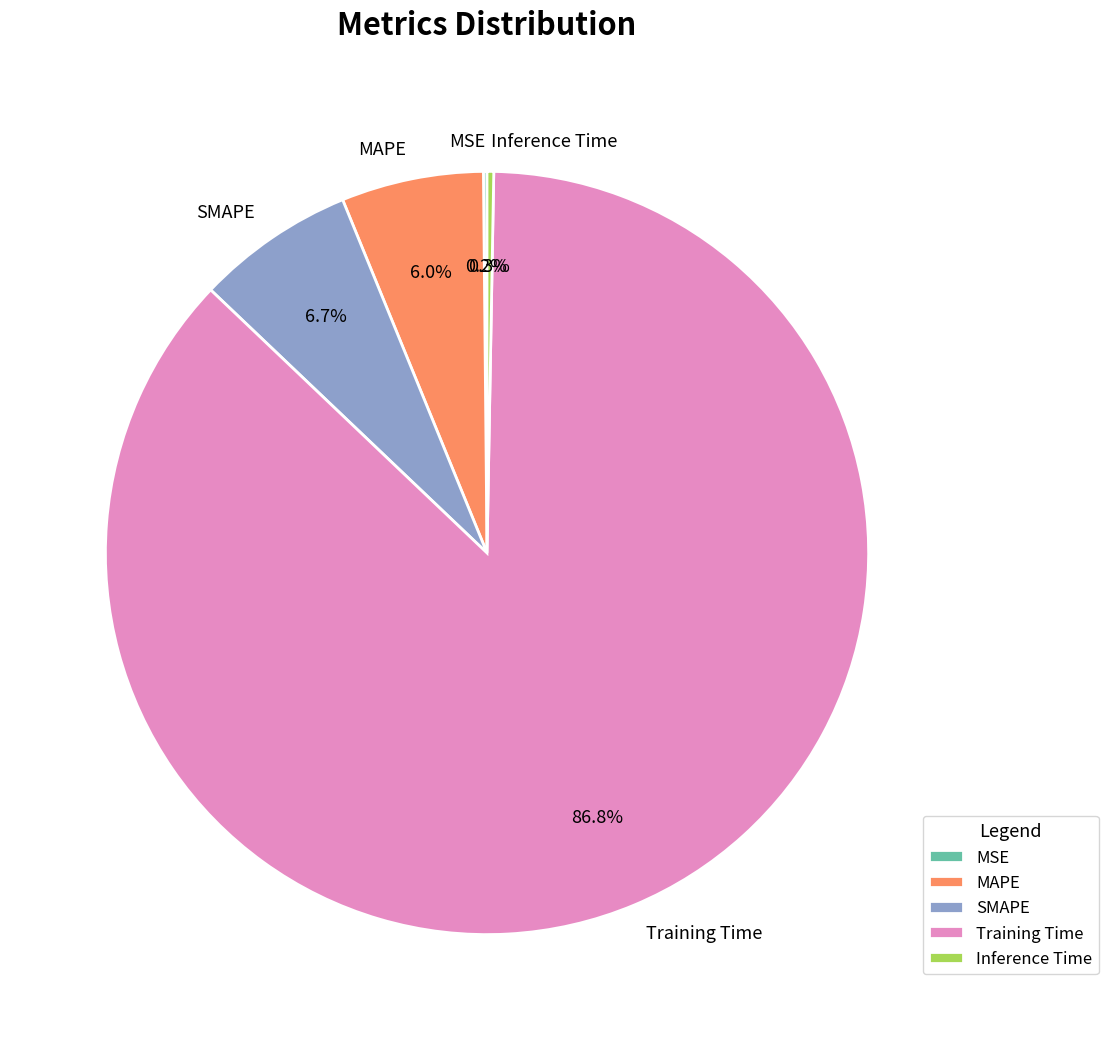

Is there a majority slice in this chart?

Yes